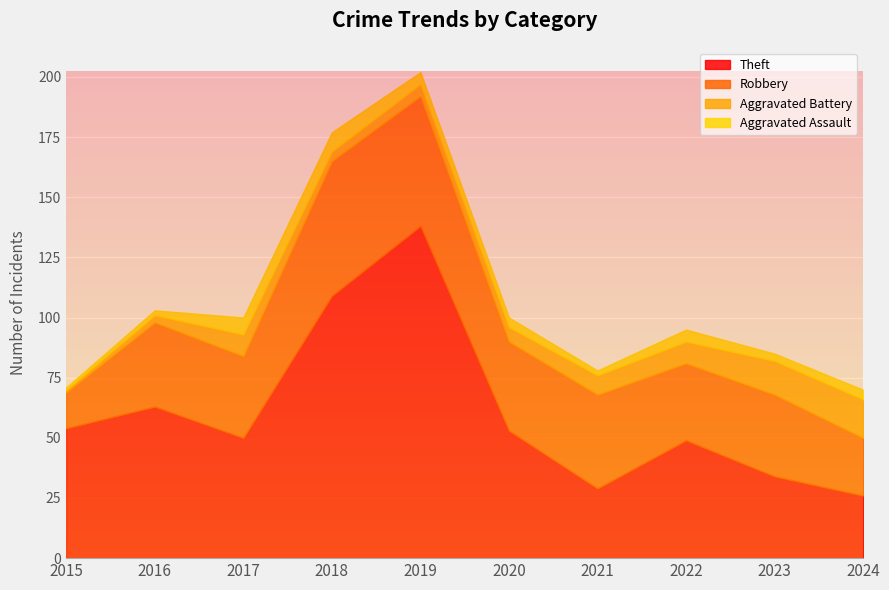

True or false: Aggravated Battery has more than 1 points higher than both neighbors.

False